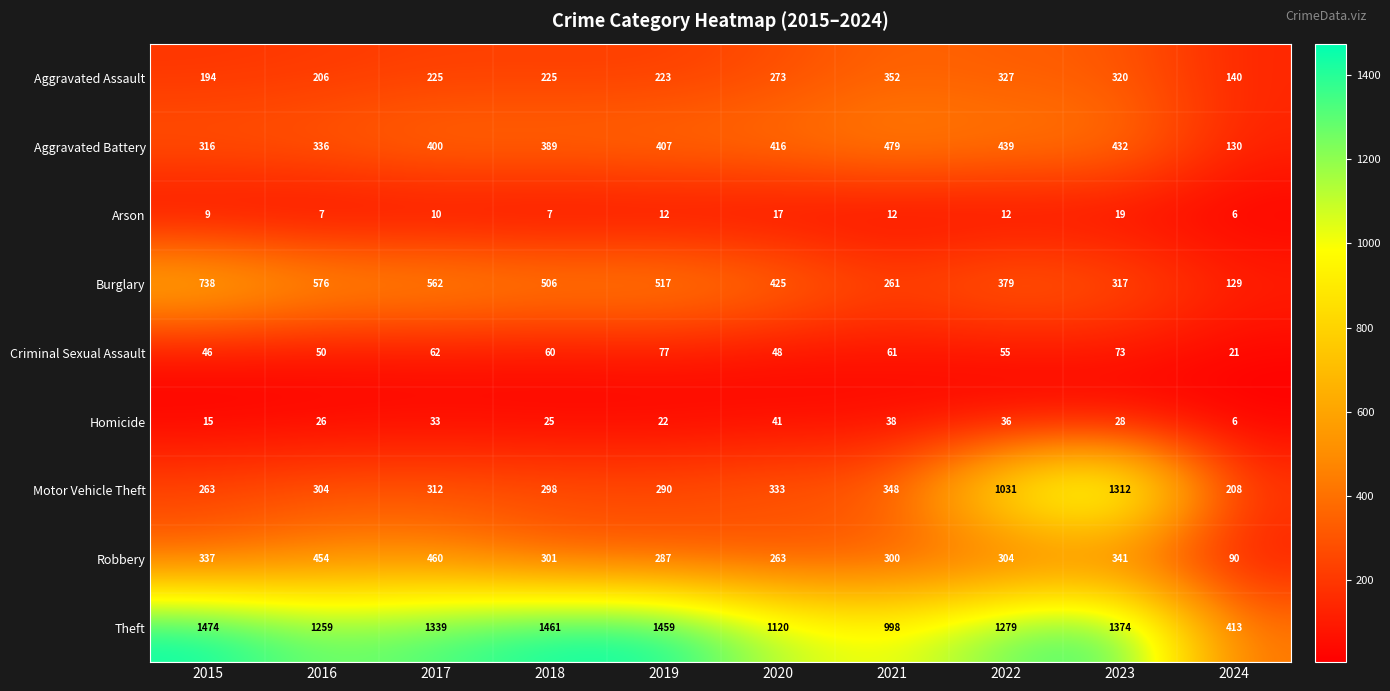

What is the greatest value displayed?

1474